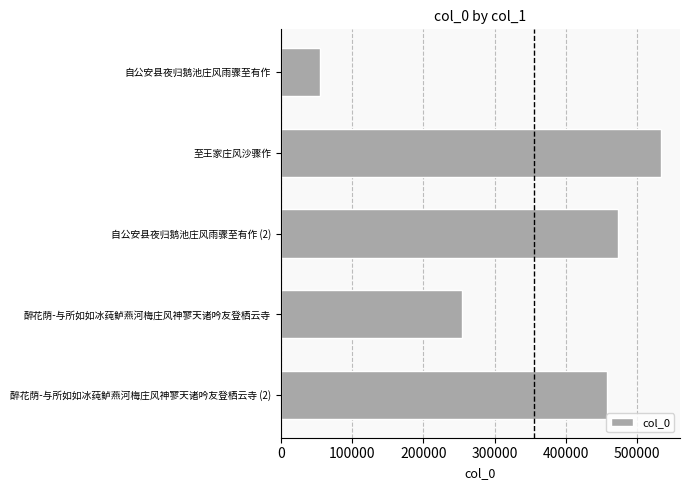

What is the smallest value displayed?

55537